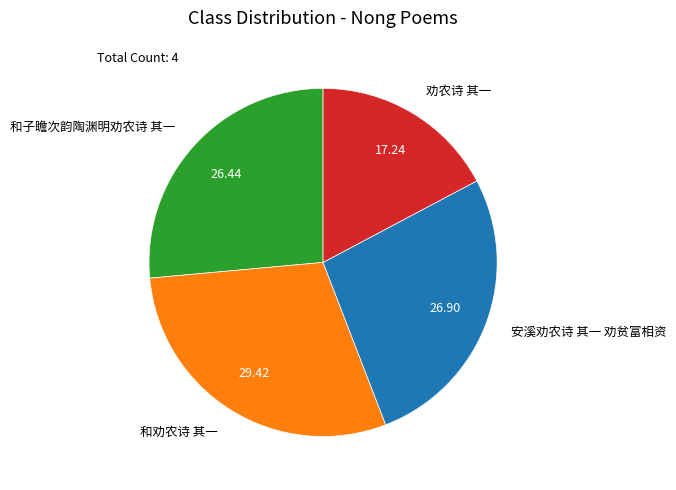

Is there any slice that represents more than half of the pie?

No